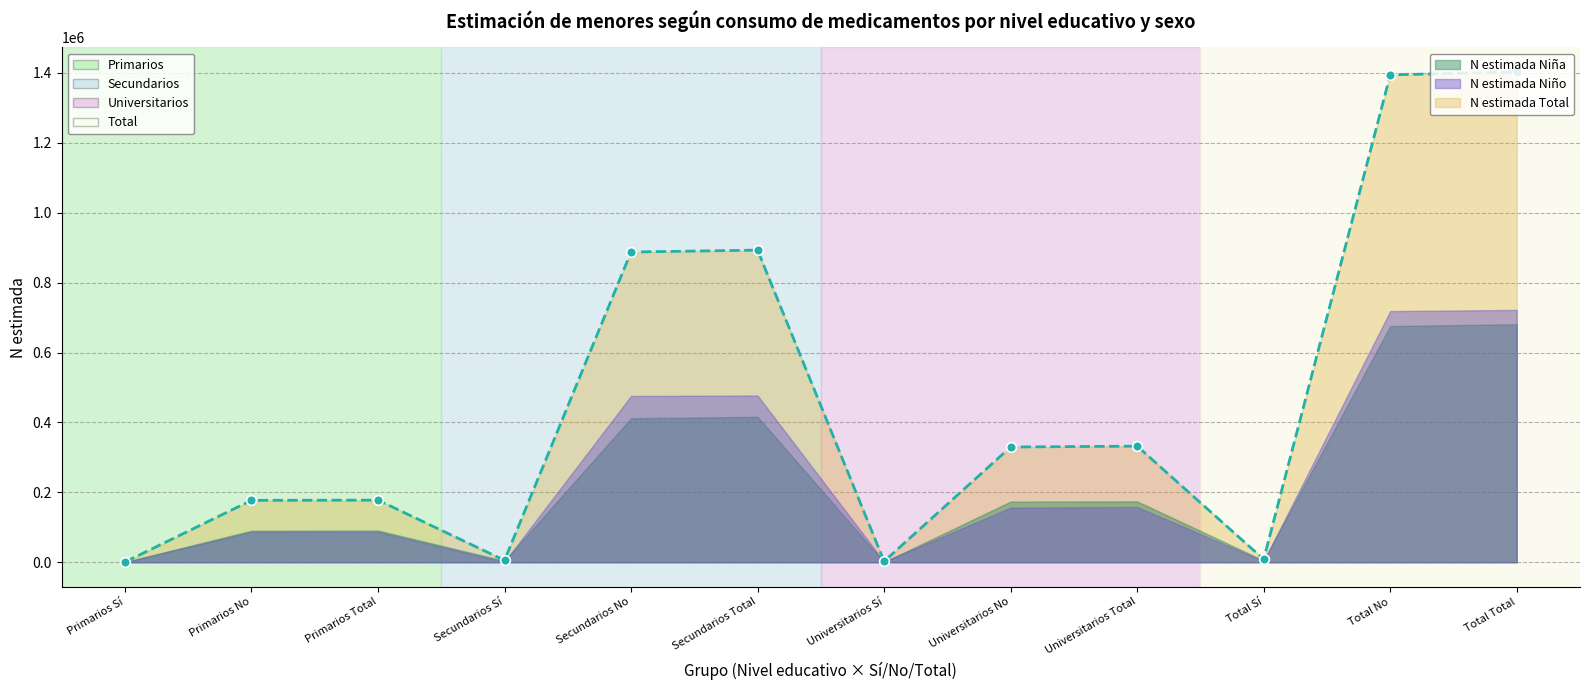

Between Total Sí and Secundarios No, which is larger?

Secundarios No